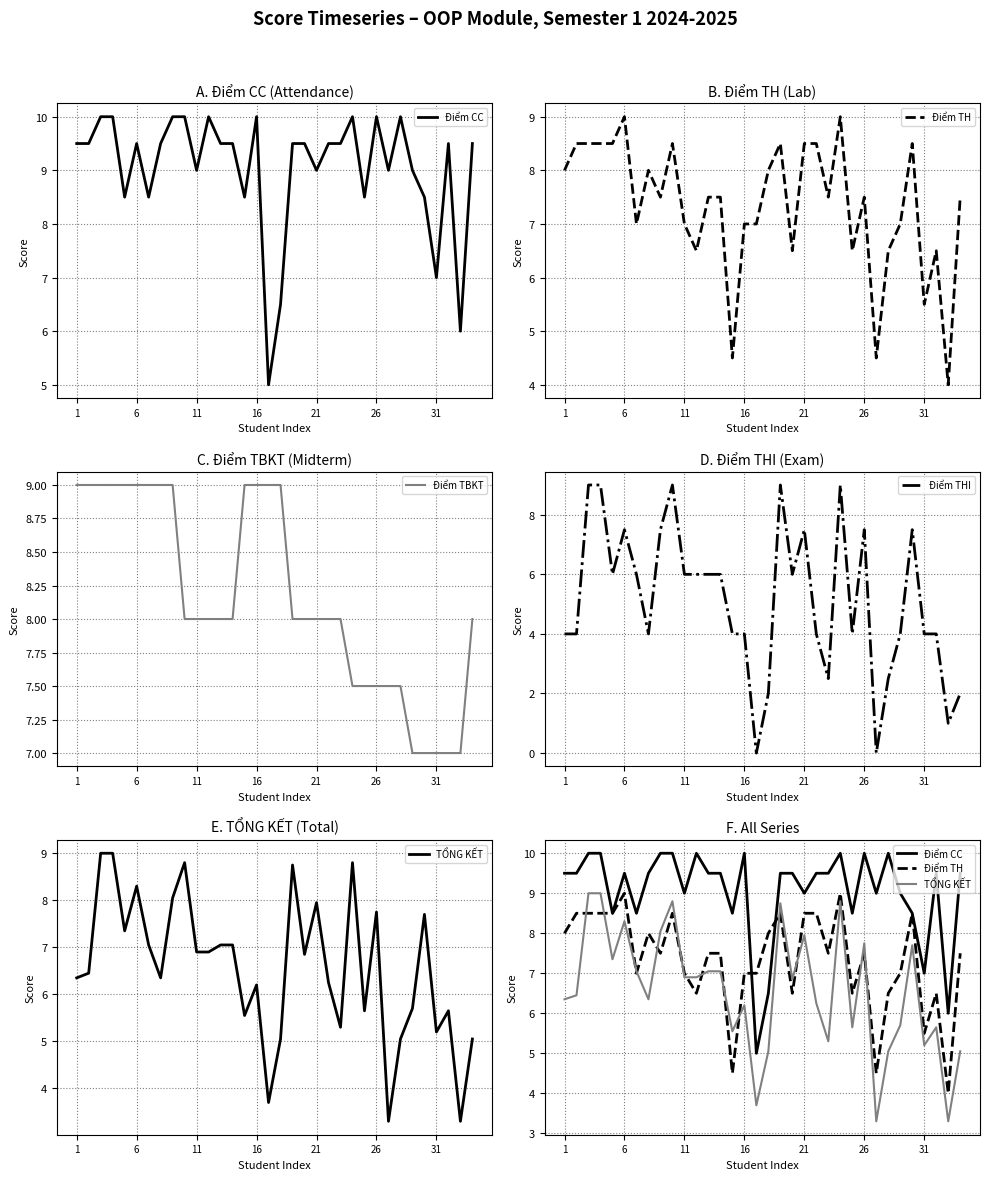

List the series in order of their peak value, highest first.

Điểm CC, Điểm TH, Điểm TBKT, Điểm THI, TỔNG KẾT